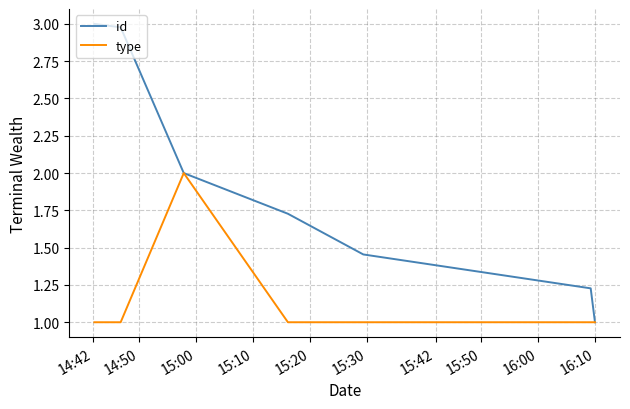

List the series in order of their peak value, lowest first.

type, id